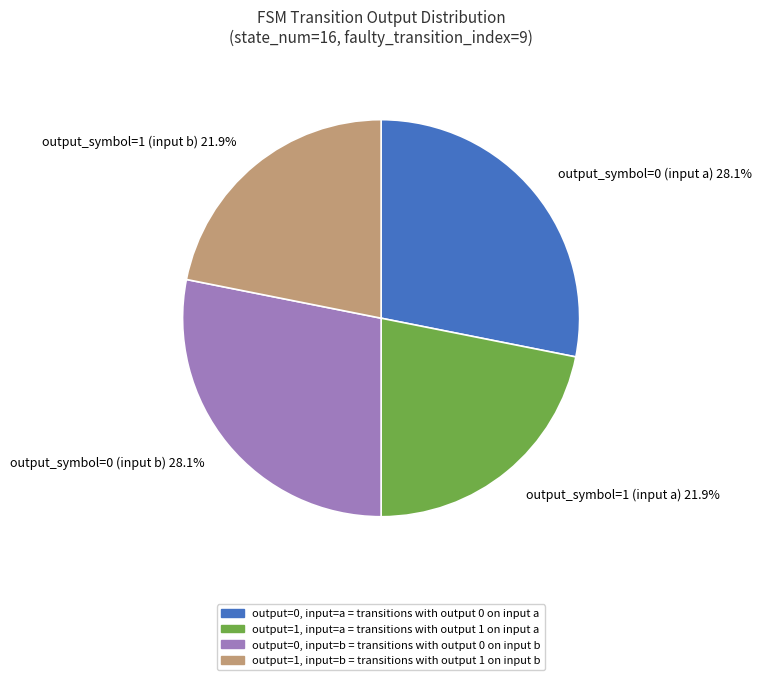

Does any single category account for the majority?

No